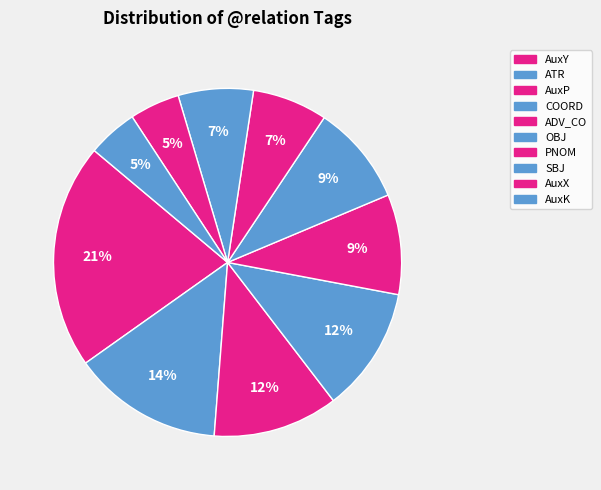

The PNOM slice represents 7% of the pie. True or false?

True